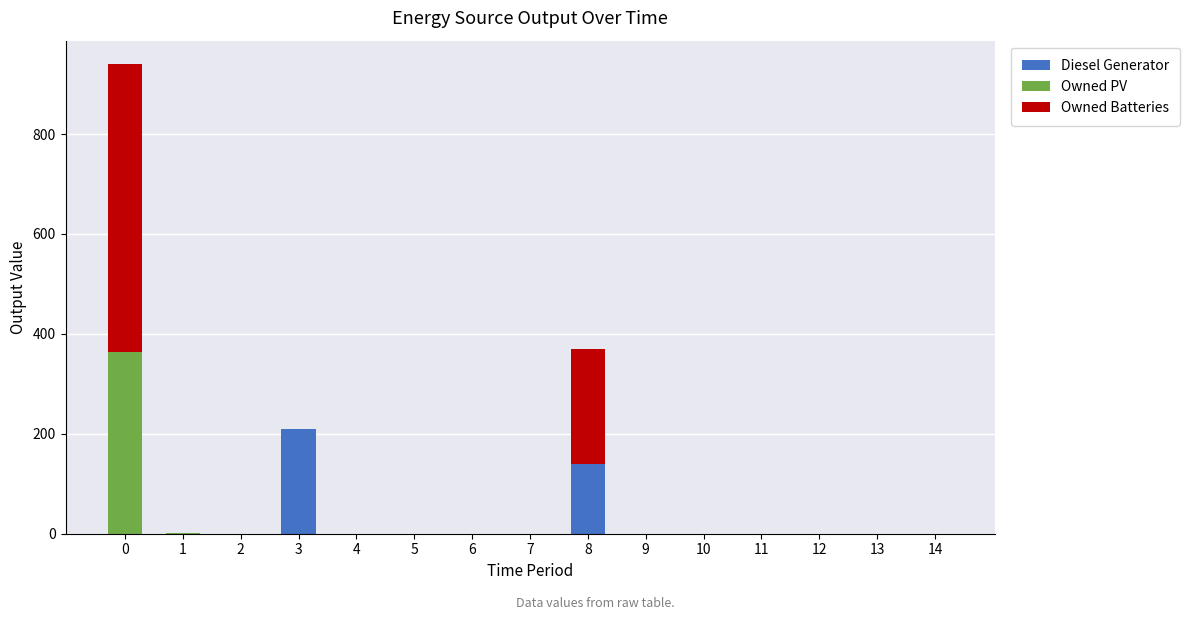

List the labels in order of Diesel Generator value, smallest first.

0, 1, 2, 4, 5, 6, 7, 9, 10, 11, 12, 13, 14, 8, 3